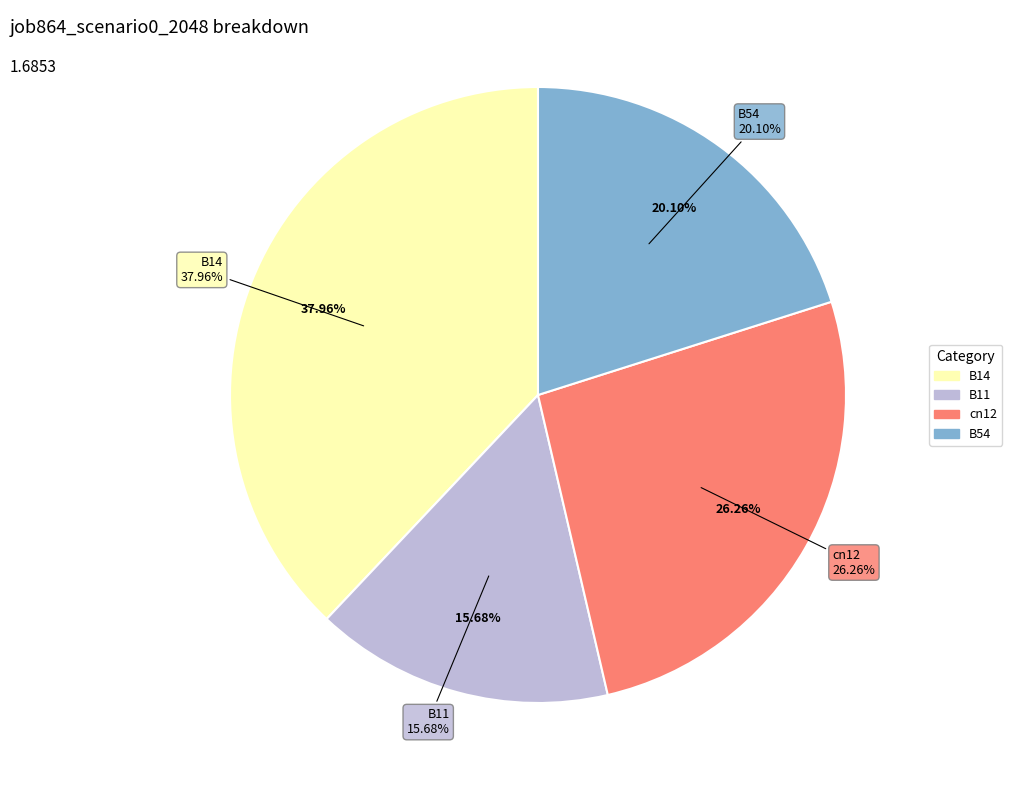

What percentage is NOT represented by B14?

62.0%